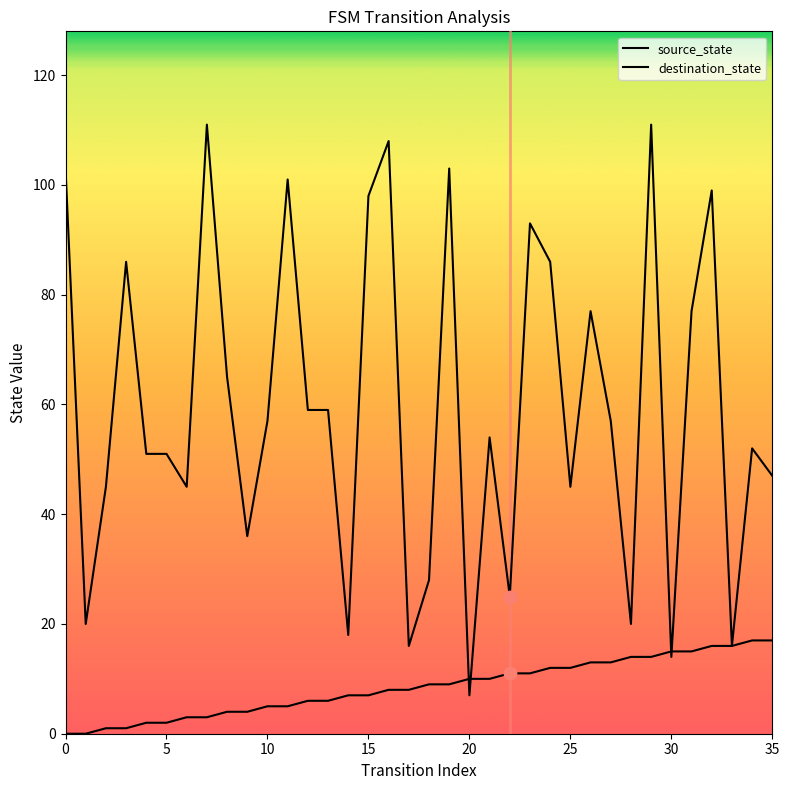

Is this an area chart (filled region under the line)?

No